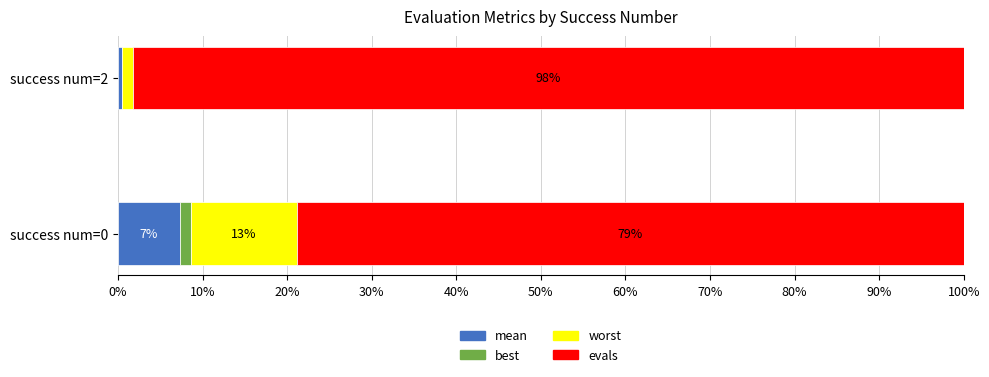

What is the total value across all series at success num=0?

100.0